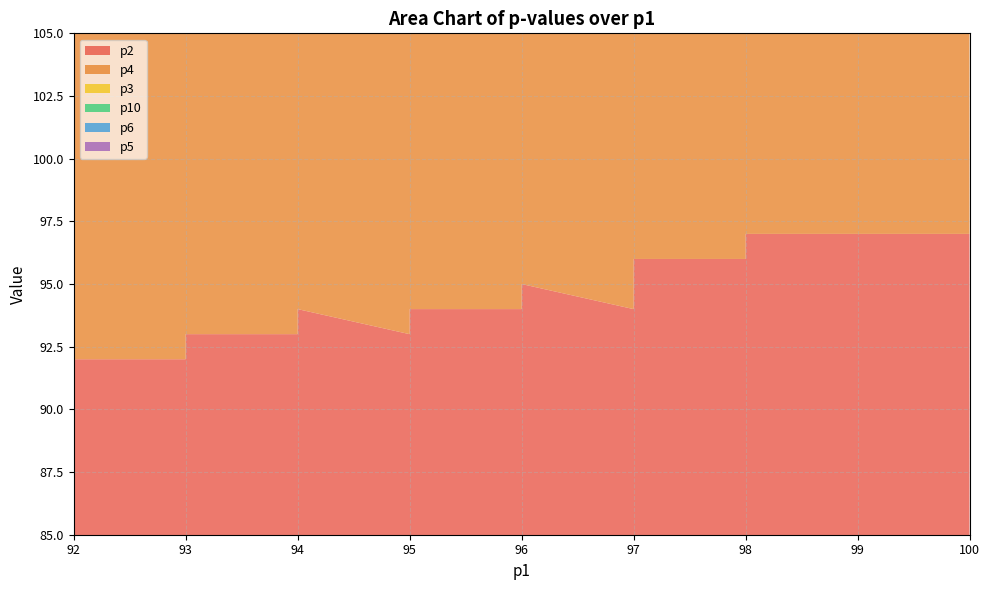

Reading left to right, what are all the values shown in this chart?

p2: 92	92	92	92	92	92	91	92	92	93	93	93	93	94	93	93	93	94	93	94	94	94	94	94	96	96	96	96	94	94	96	95	96	95	95	95	97	97	97	97
p4: 92	92	92	92	92	92	91	92	92	93	92	94	94	92	93	94	93	94	93	94	94	94	93	95	94	95	96	96	96	96	95	95	94	95	96	97	96	96	96	96
p3: 93	93	92	92	92	92	92	93	92	93	93	93	94	93	93	94	93	93	93	92	92	93	94	95	95	95	95	95	96	96	97	96	95	96	97	95	95	96	97	97
p10: 92	92	92	92	91	91	91	91	92	92	92	92	91	93	93	92	94	93	93	94	94	94	94	95	95	96	96	95	95	96	95	94	95	97	95	95	96	97	97	98
p6: 92	93	93	93	92	92	93	92	94	93	93	92	94	93	94	93	94	93	94	94	93	94	94	94	96	95	96	95	95	95	96	96	95	96	96	95	94	95	96	96
p5: 93	92	92	92	92	92	92	91	92	94	94	93	93	93	94	93	93	93	93	93	93	92	94	94	95	95	95	95	95	95	94	94	96	96	95	94	95	95	98	98